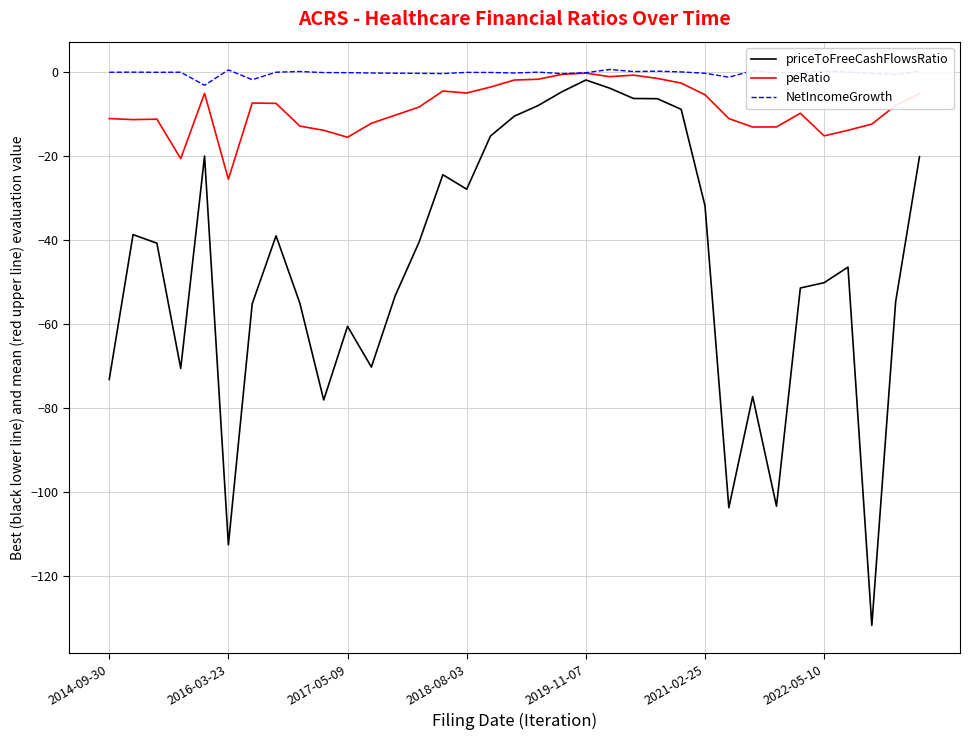

List the series in order of their overall mean, lowest first.

priceToFreeCashFlowsRatio, peRatio, NetIncomeGrowth